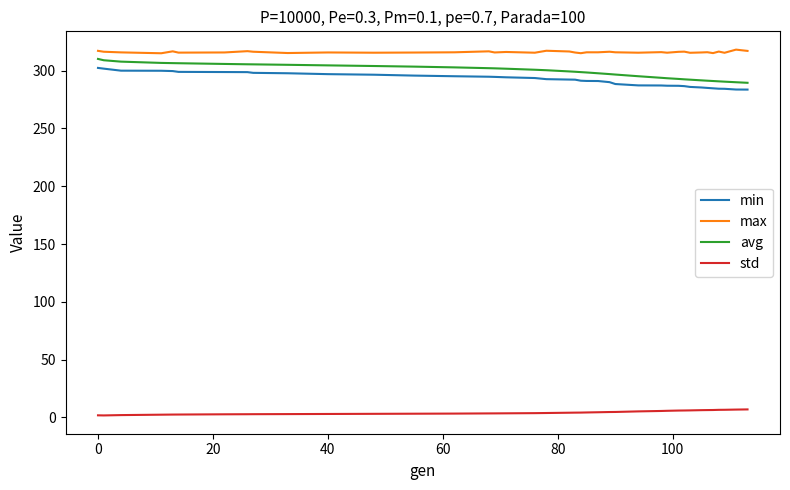

True or false: max and std cross at least once.

False